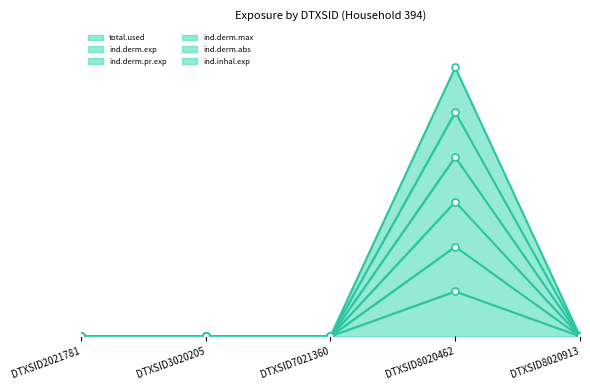

Rank the series at DTXSID8020913 from highest to lowest value.

total.used, ind.derm.exp, ind.derm.pr.exp, ind.derm.max, ind.derm.abs, ind.inhal.exp